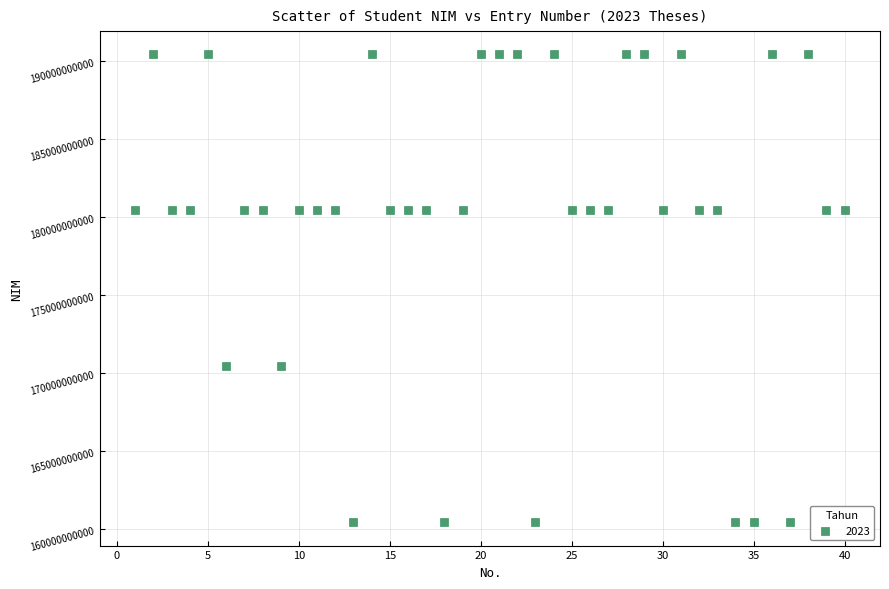

What is the range of X values (max minus min)?

39